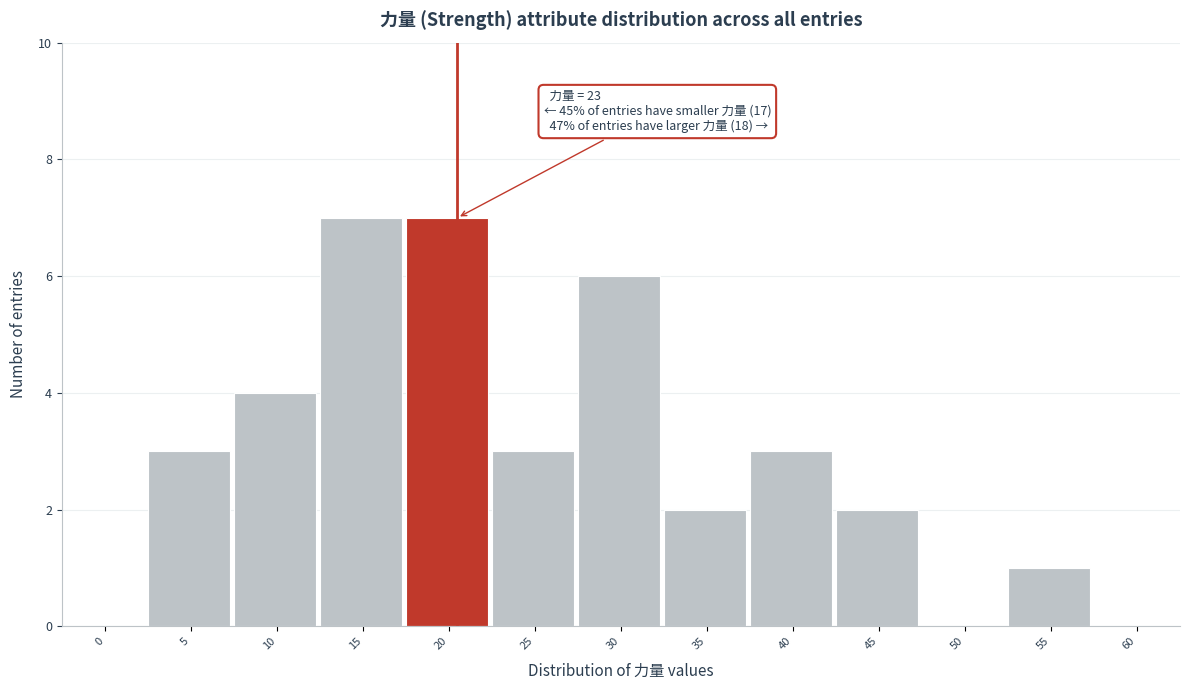

Reading left to right, extract all data points from this chart.

0=0	5=3	10=4	15=7	20=7	25=3	30=6	35=2	40=3	45=2	50=0	55=1	60=0